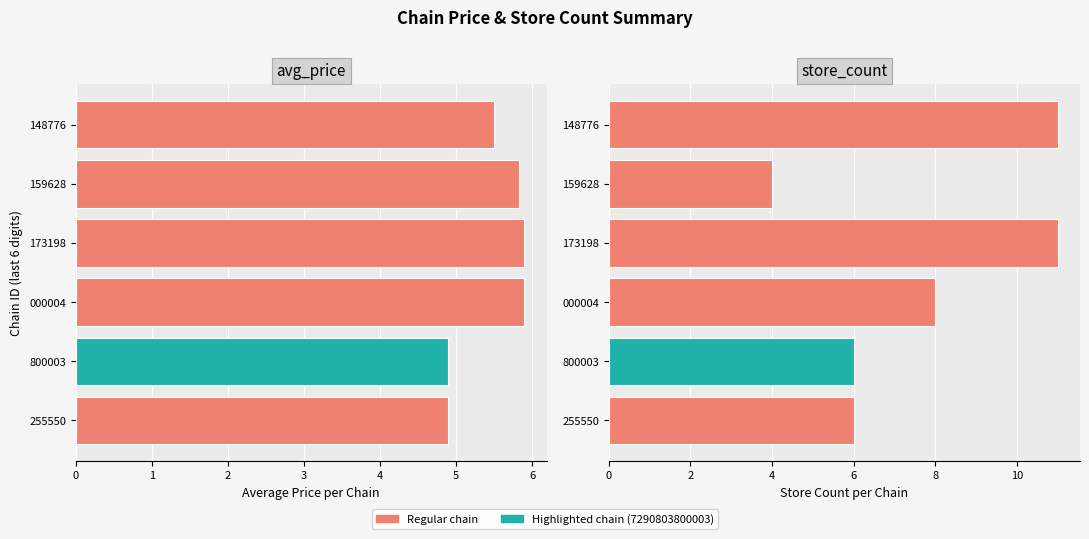

What position from the right is 255550?

1